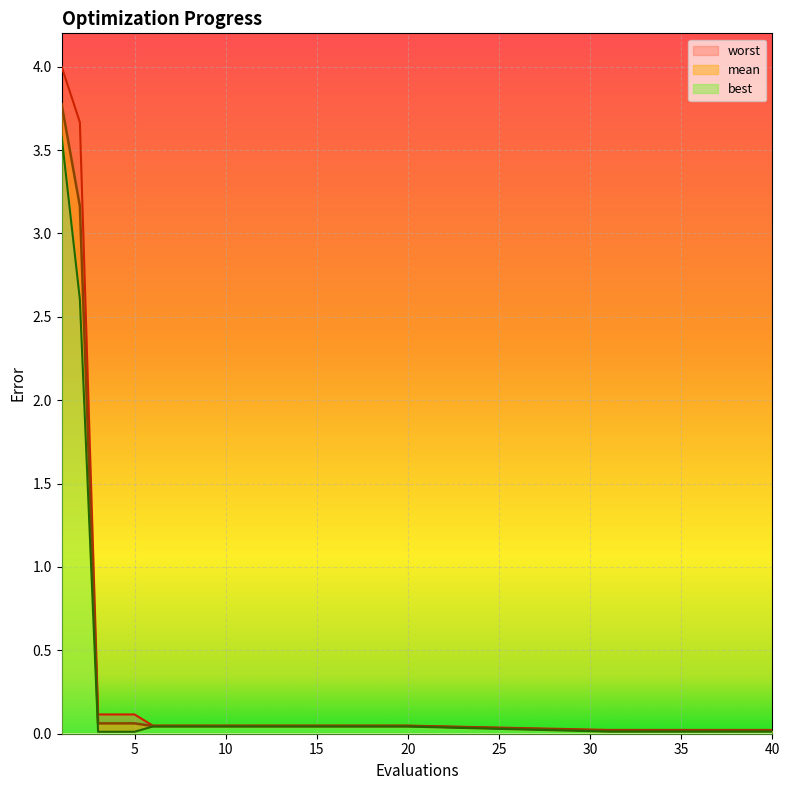

What is the total value across all series at 5?

0.2